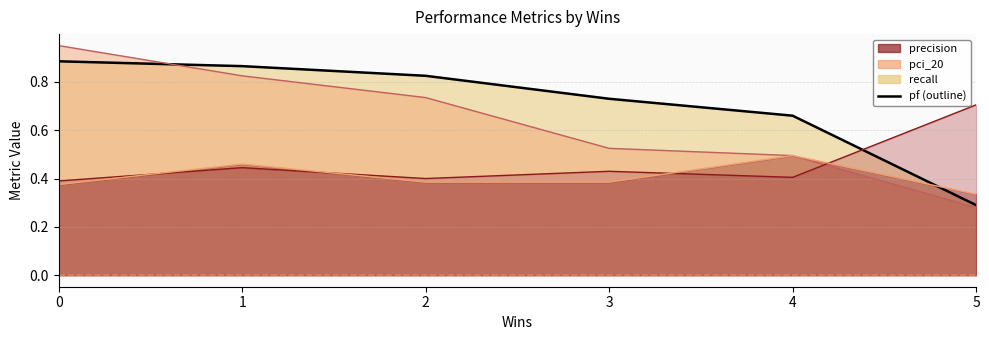

What is the difference between the recall values at 4 and 0?

0.2